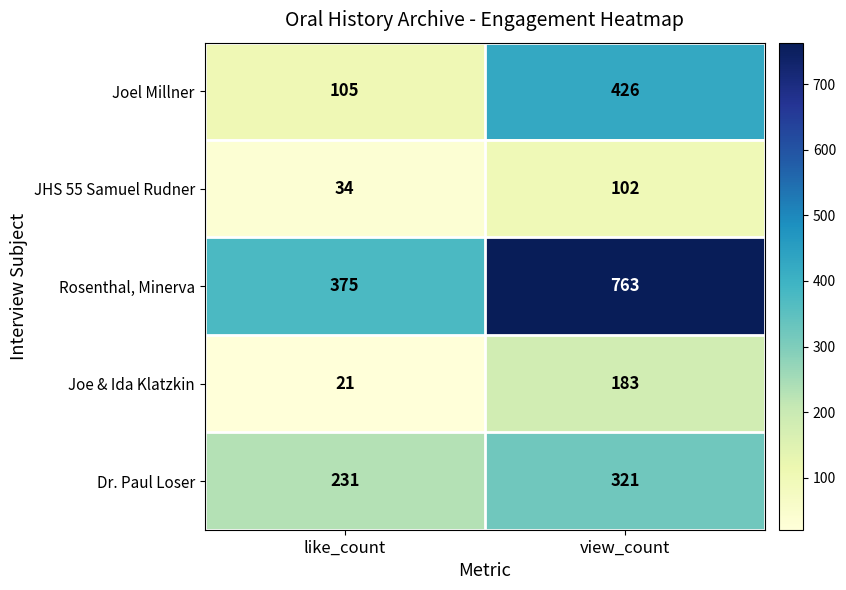

At which category does the chart reach its minimum across all series?

like_count